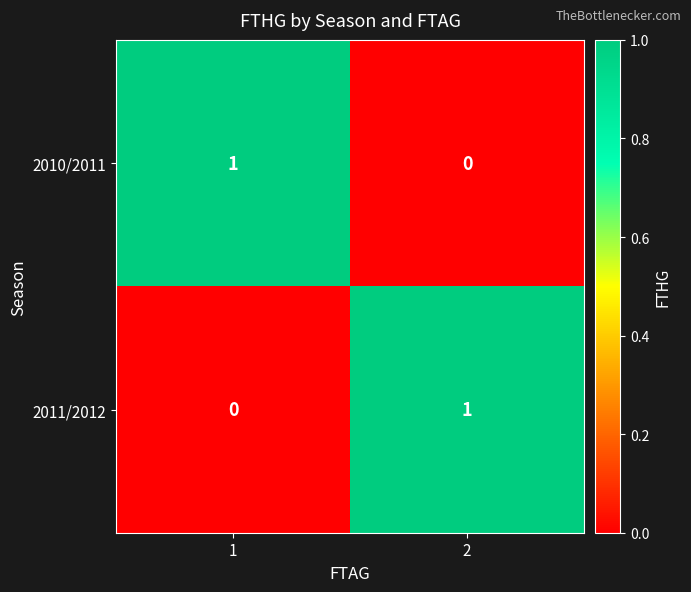

The 2011/2012 series shows 0 at 1. True or false?

True